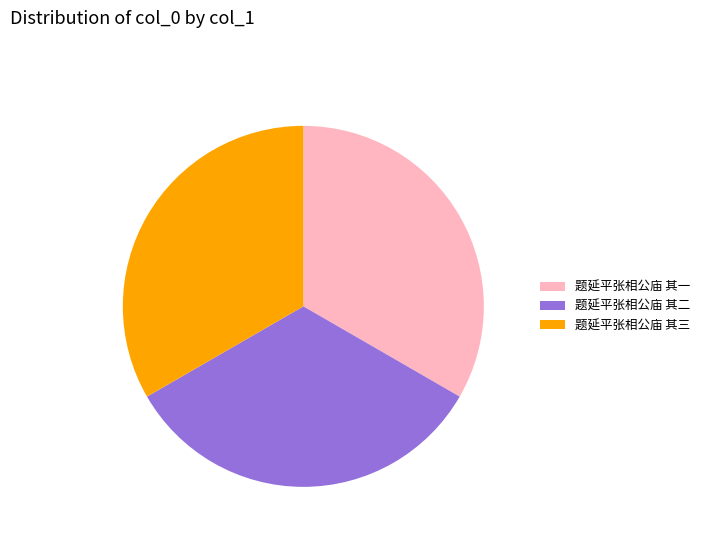

Do 题延平张相公庙 其一 and 题延平张相公庙 其二 together represent more than half of the pie?

Yes